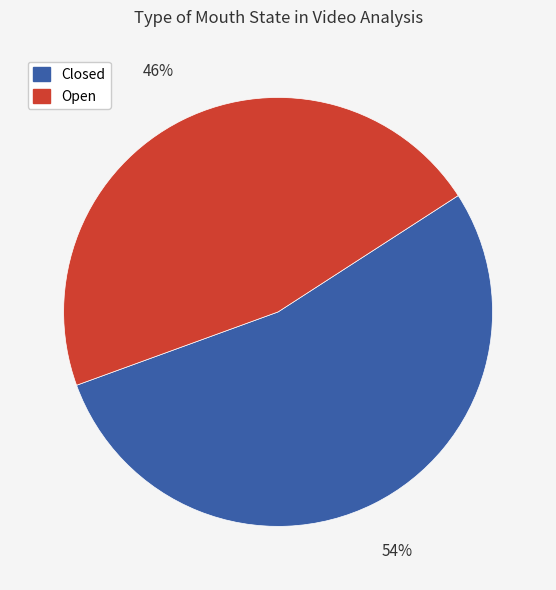

Is there a majority slice in this chart?

Yes